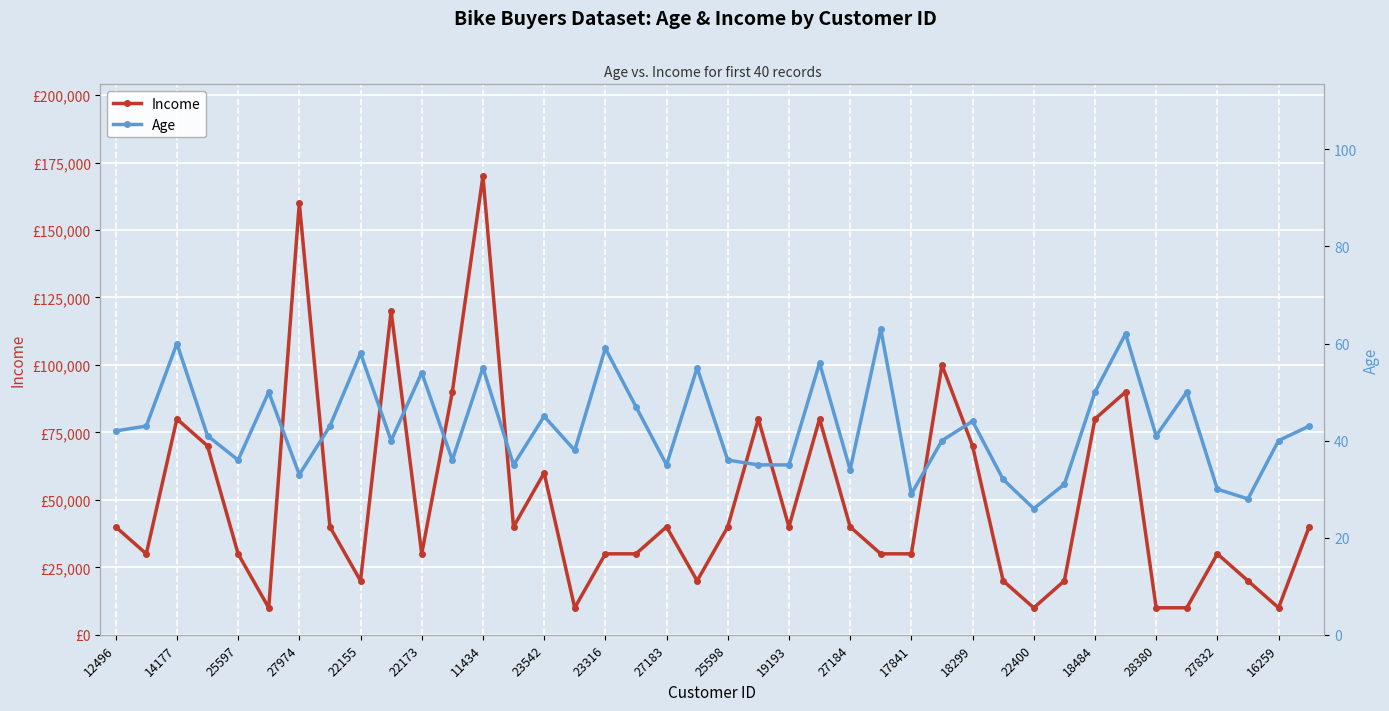

How many data points does each series have?

40